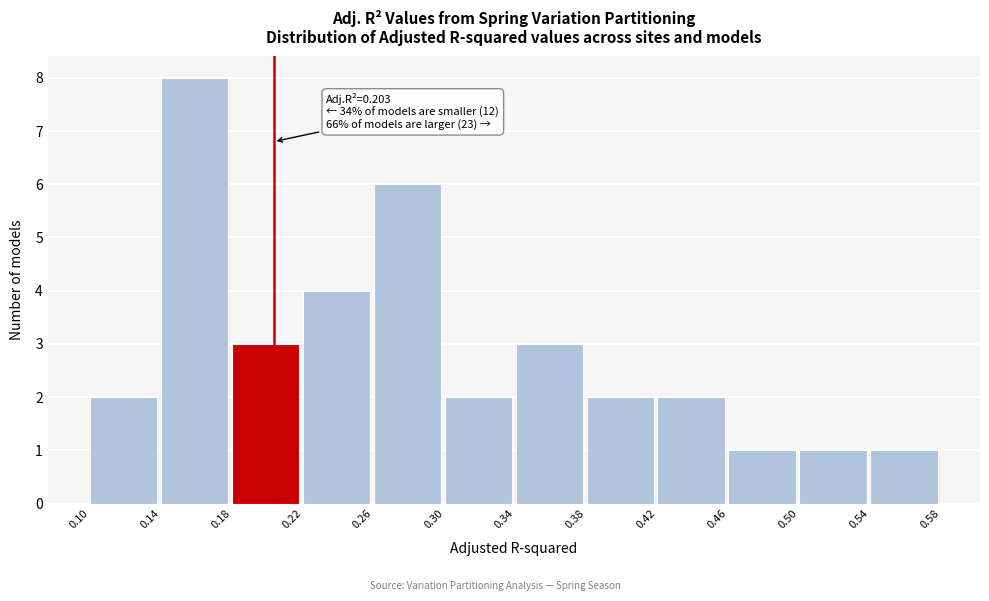

Over which range of the x-axis is the bar tallest?

0.14 to 0.18